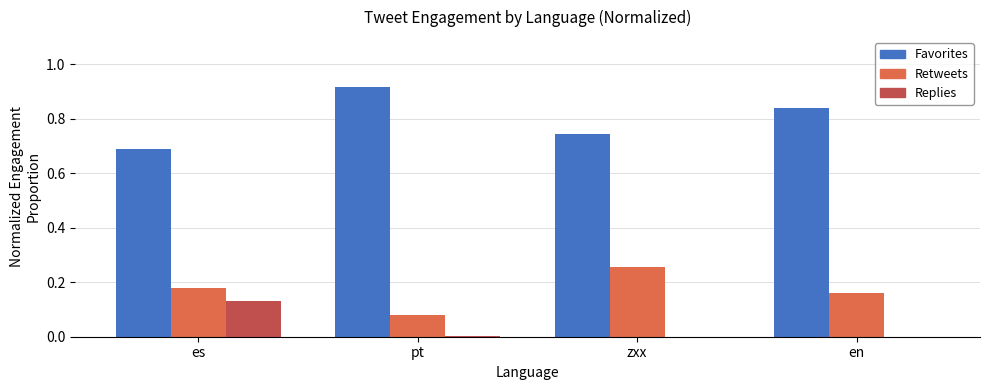

Are the bars grouped side by side (vs. stacked)?

Yes